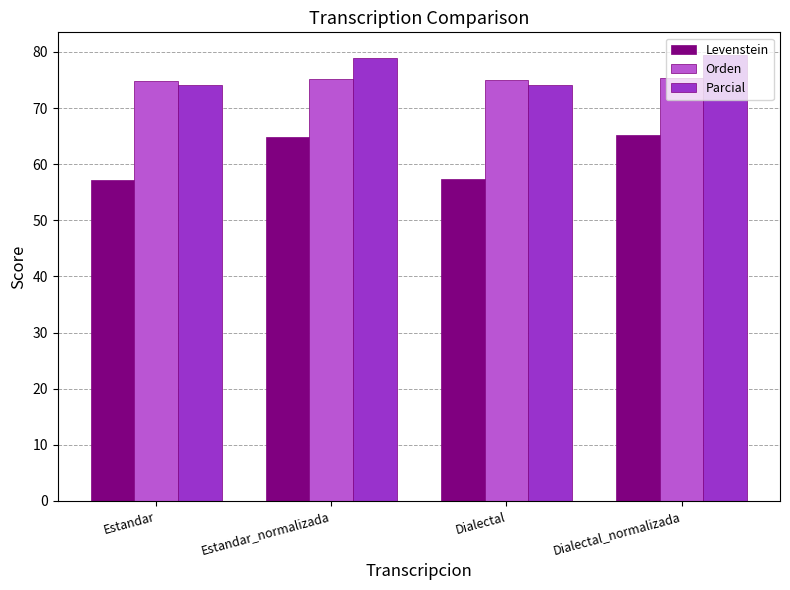

What value does the Levenstein series have at Dialectal?

57.4